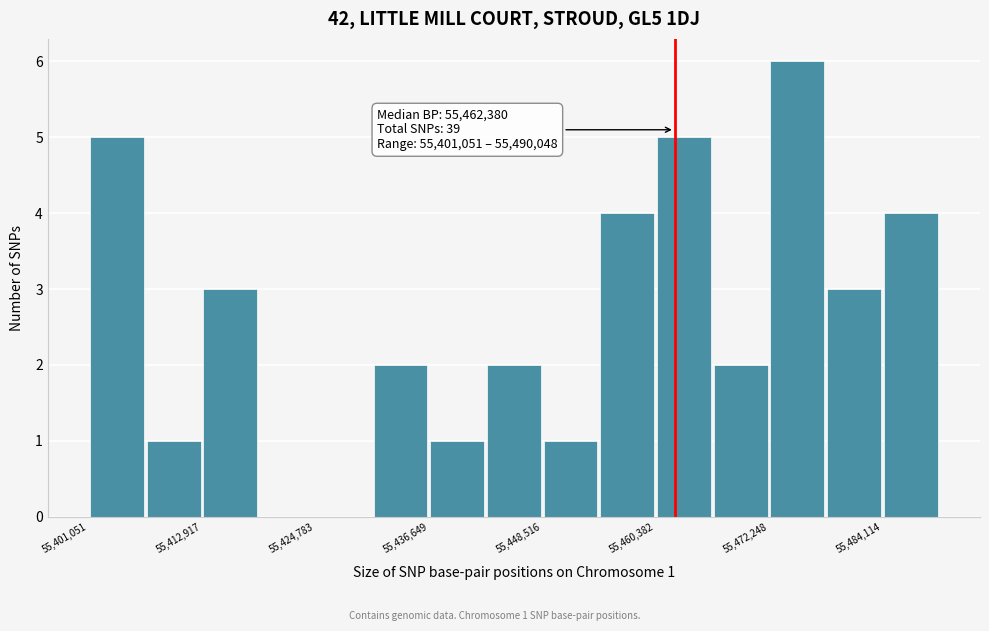

Around what value on the x-axis is the tallest bar? Give the approximate position of its centre, as read against the axis.

55476000